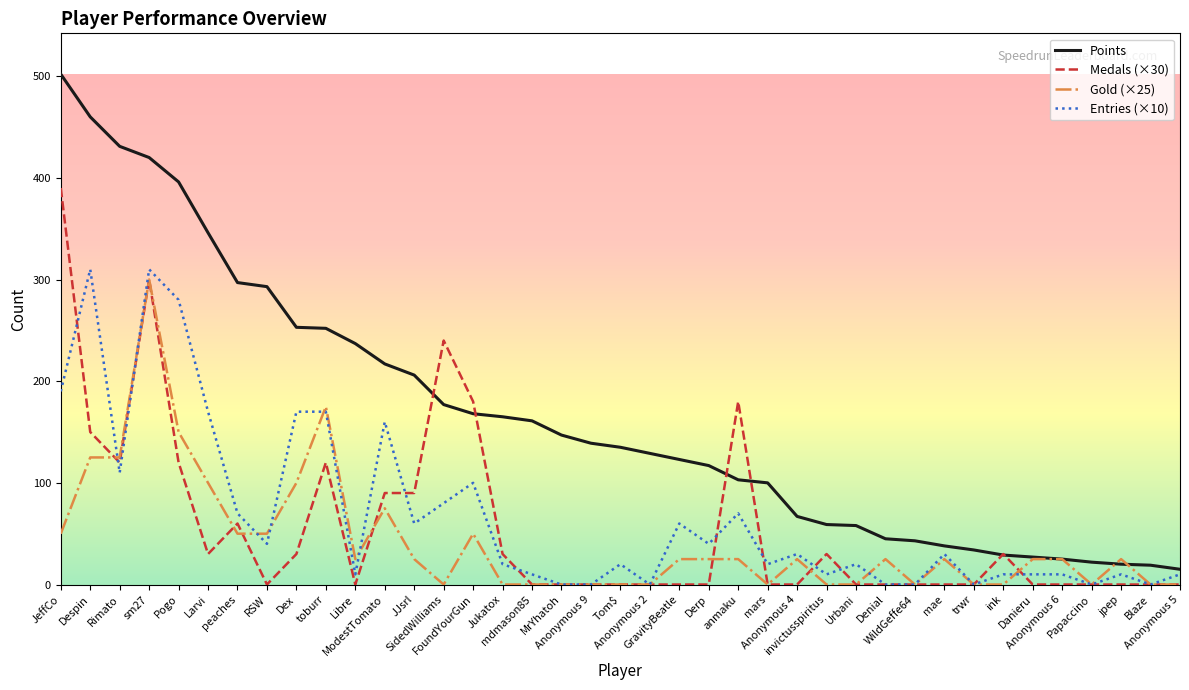

Which series has the largest range (max minus min)?

Points